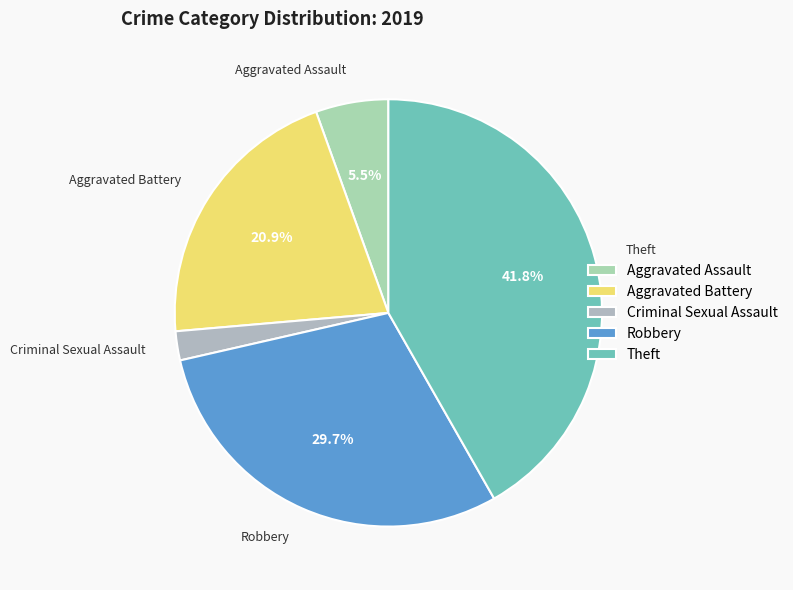

What portion of the pie excludes Theft?

58.2%